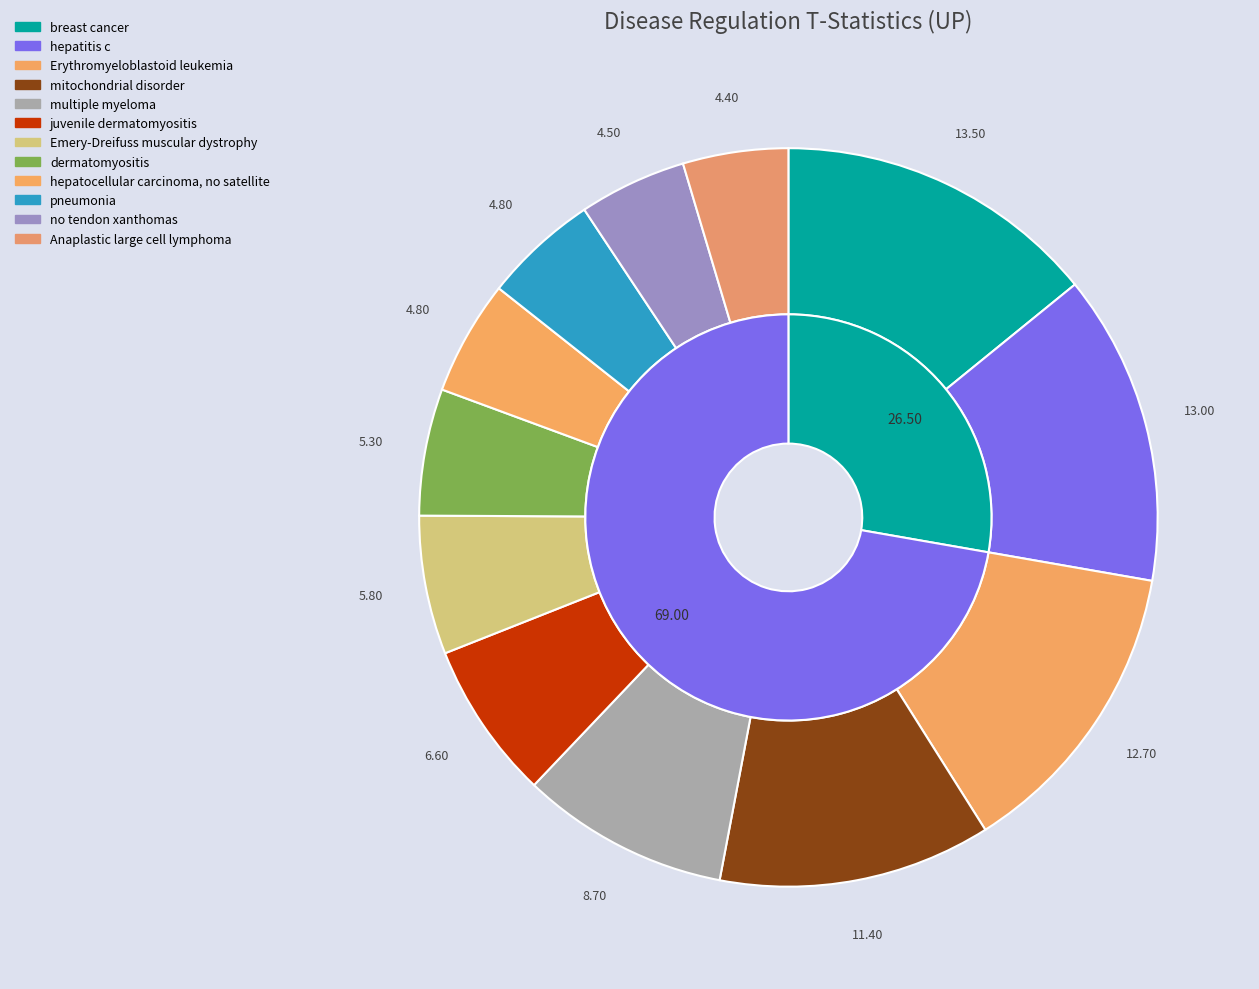

The no tendon xanthomas slice represents 5% of the pie. True or false?

True